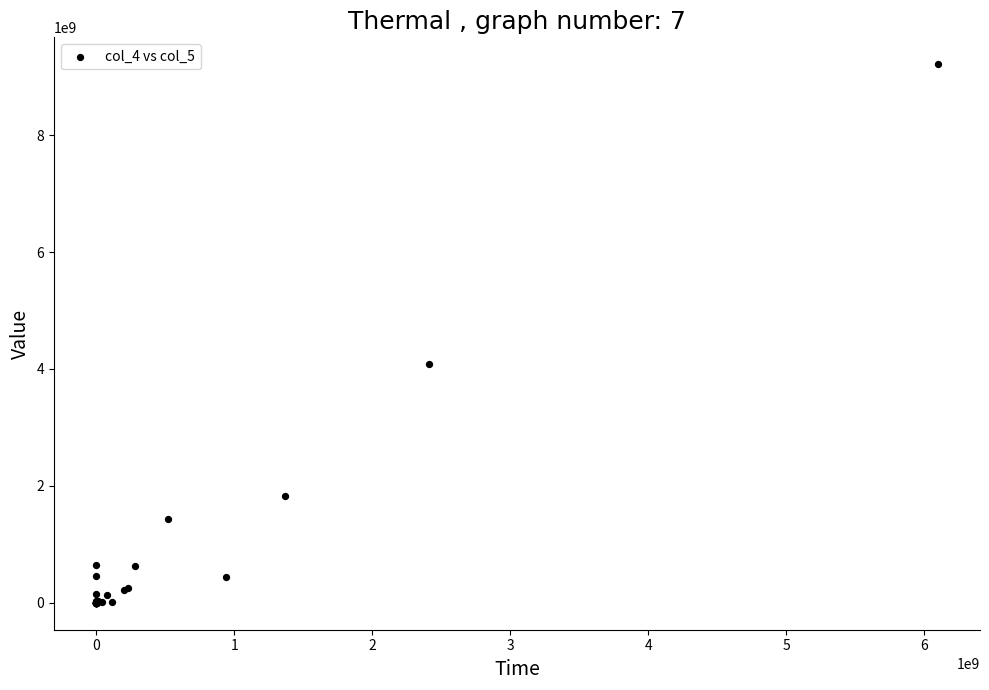

What Y value in the scatter plot is closest to 4606862177?

4078572585.5